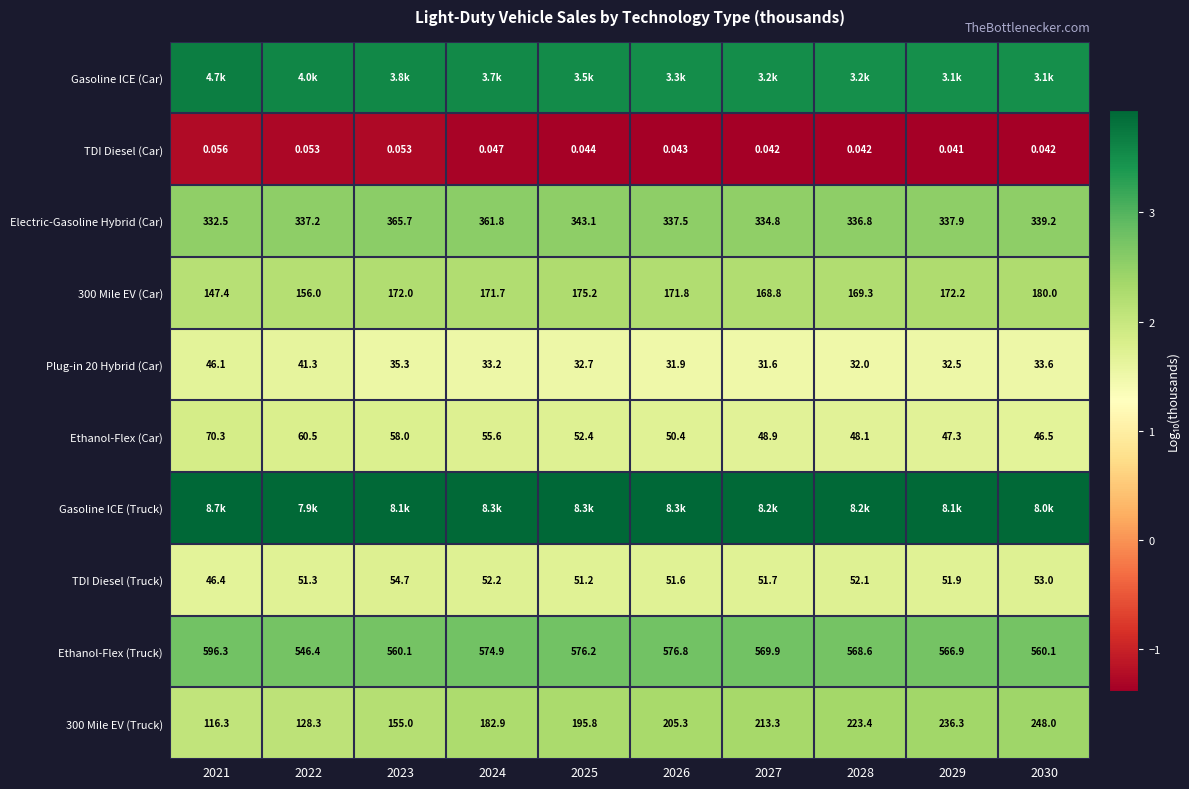

Is the value of Electric-Gasoline Hybrid (Car) at 2022 greater than the value of Ethanol-Flex (Truck) at 2025?

No